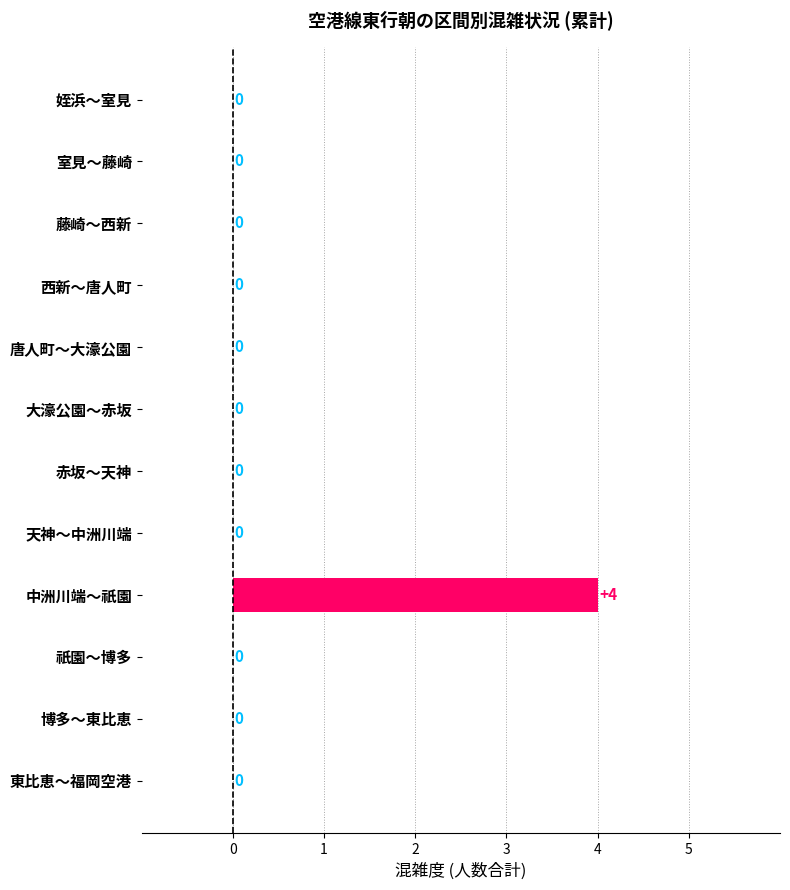

Is it true that the value at 中洲川端～祇園 is 4?

True